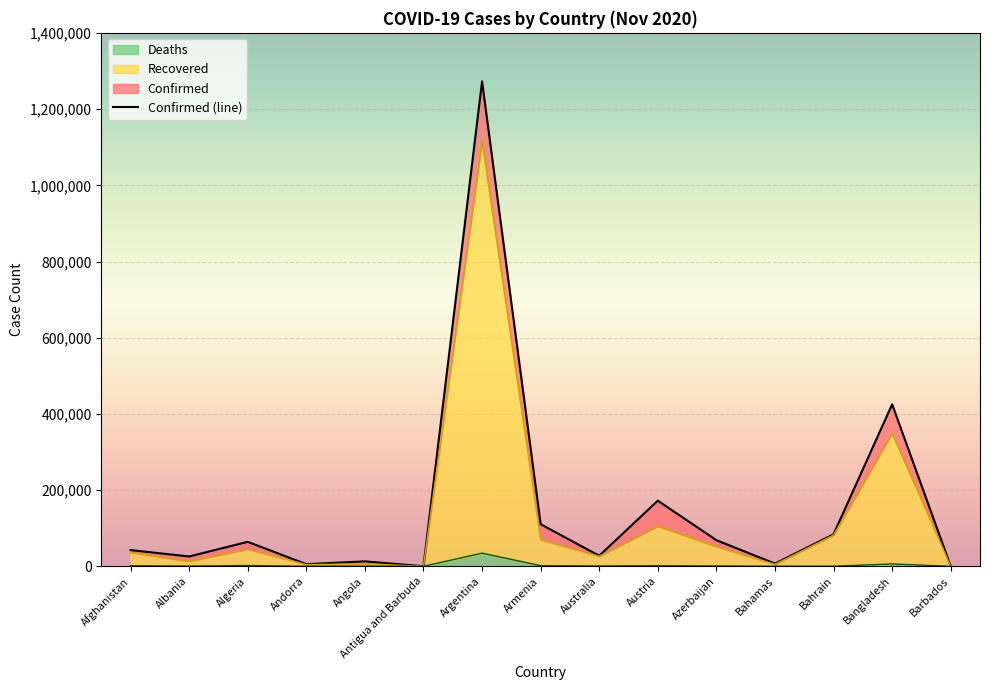

How many interior local peaks (higher than both neighbors) does the data have?

5